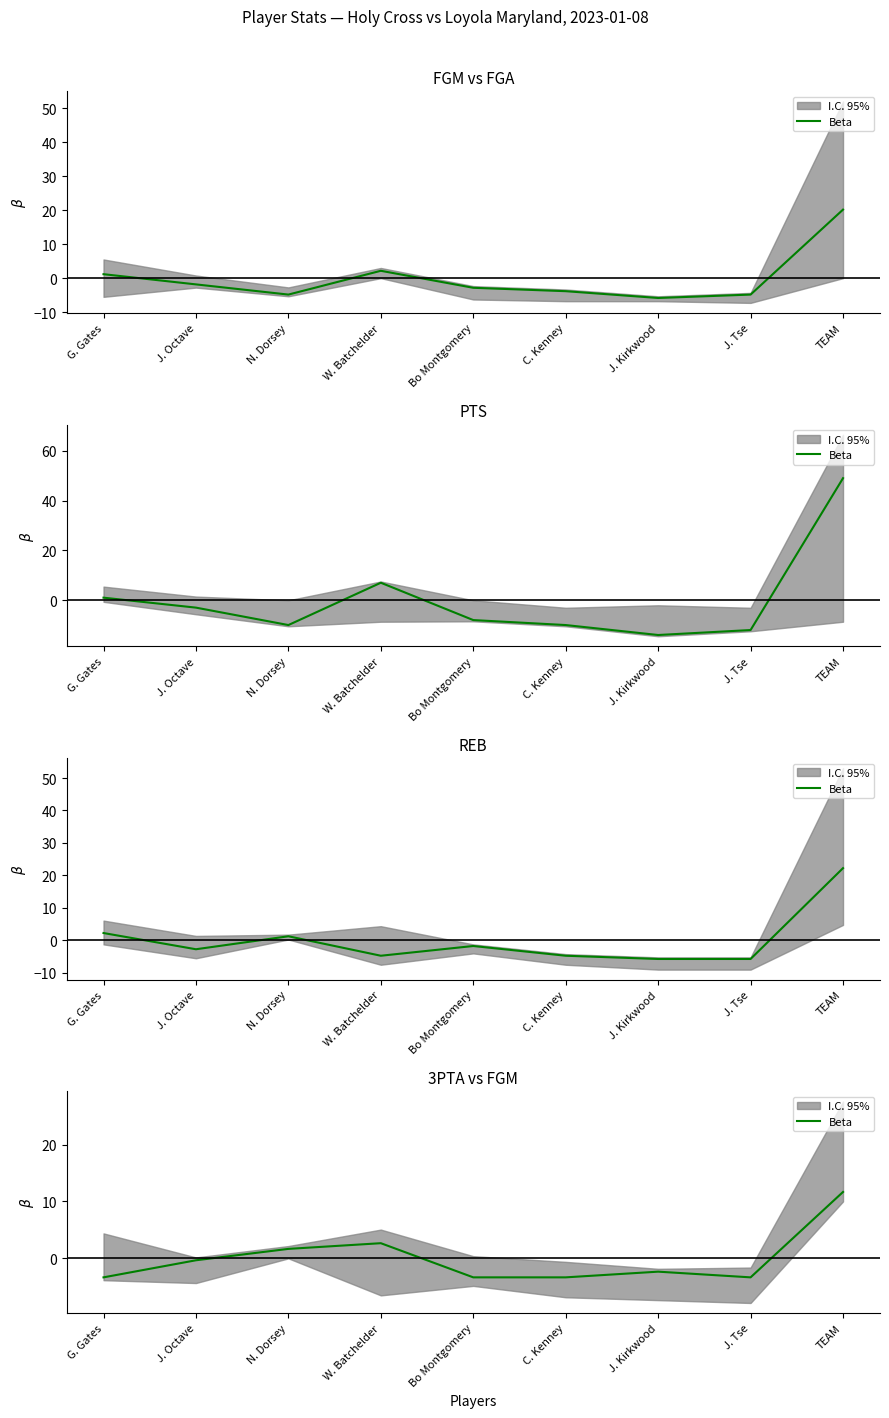

Reading left to right, list all the values displayed in this chart.

G. Gates=-3.3	J. Octave=-0.3	N. Dorsey=1.7	W. Batchelder=2.7	Bo Montgomery=-3.3	C. Kenney=-3.3	J. Kirkwood=-2.3	J. Tse=-3.3	TEAM=11.7